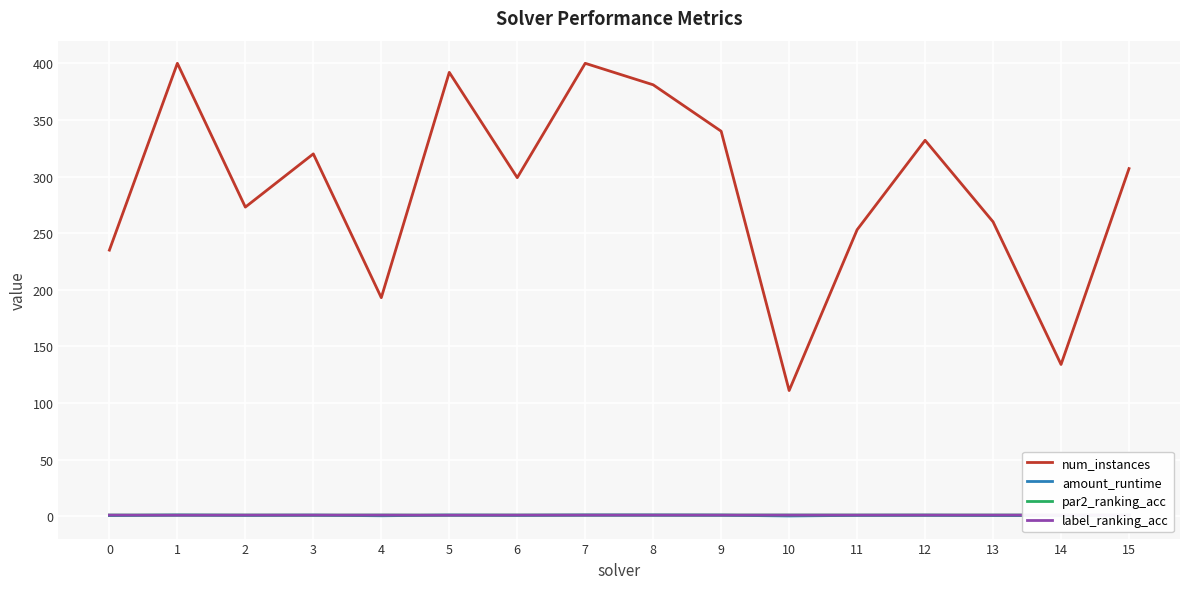

What is the maximum value for par2_ranking_acc?

1.0